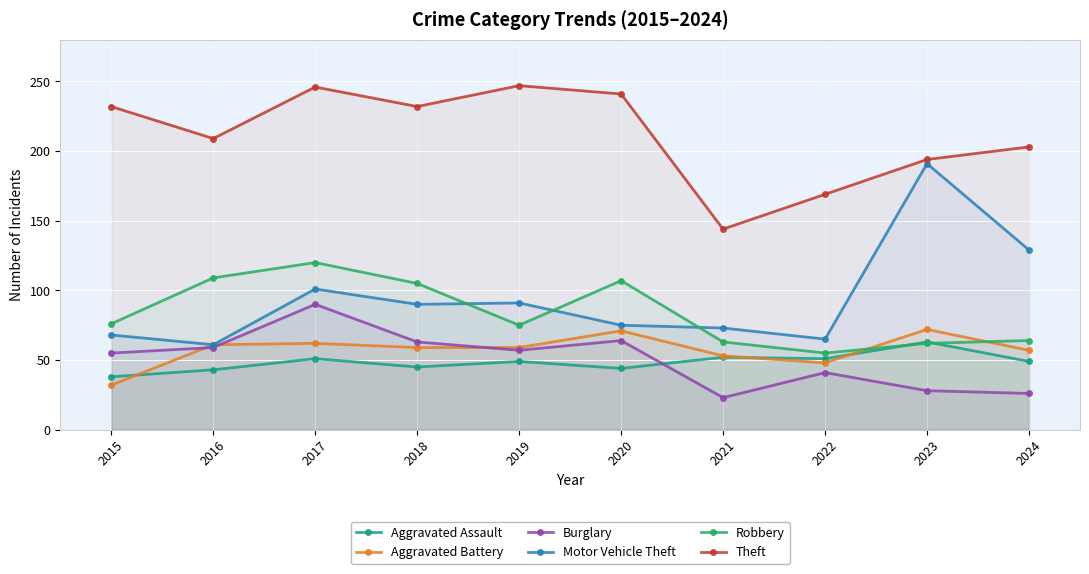

Is it true that Motor Vehicle Theft equals 191 at 2023?

True